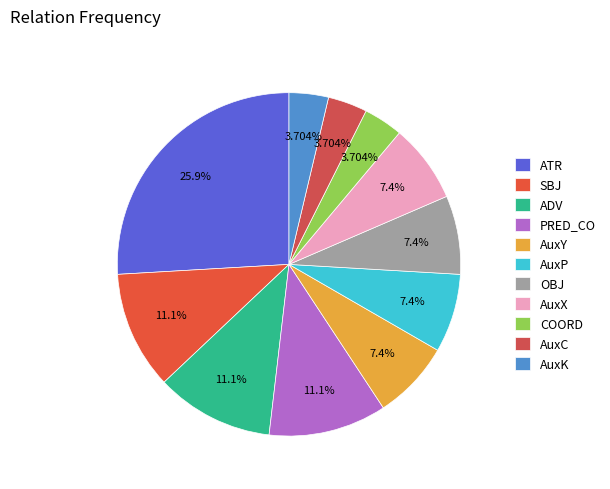

Does AuxY account for over 50% of the chart?

No